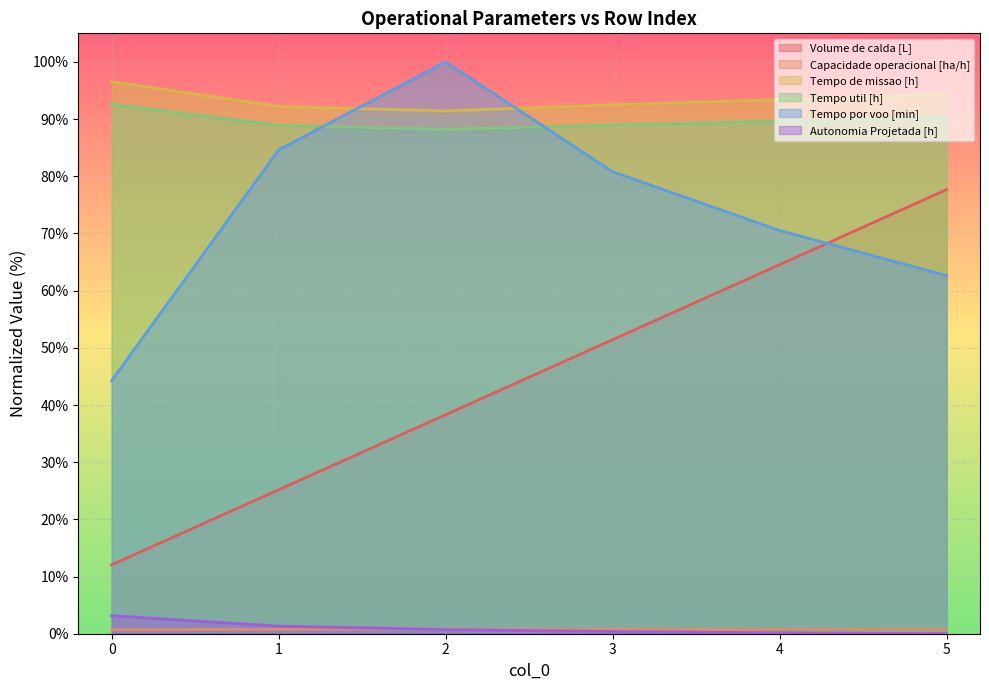

What is the sum of the Tempo util [h] values at 4 and 1?

178.5